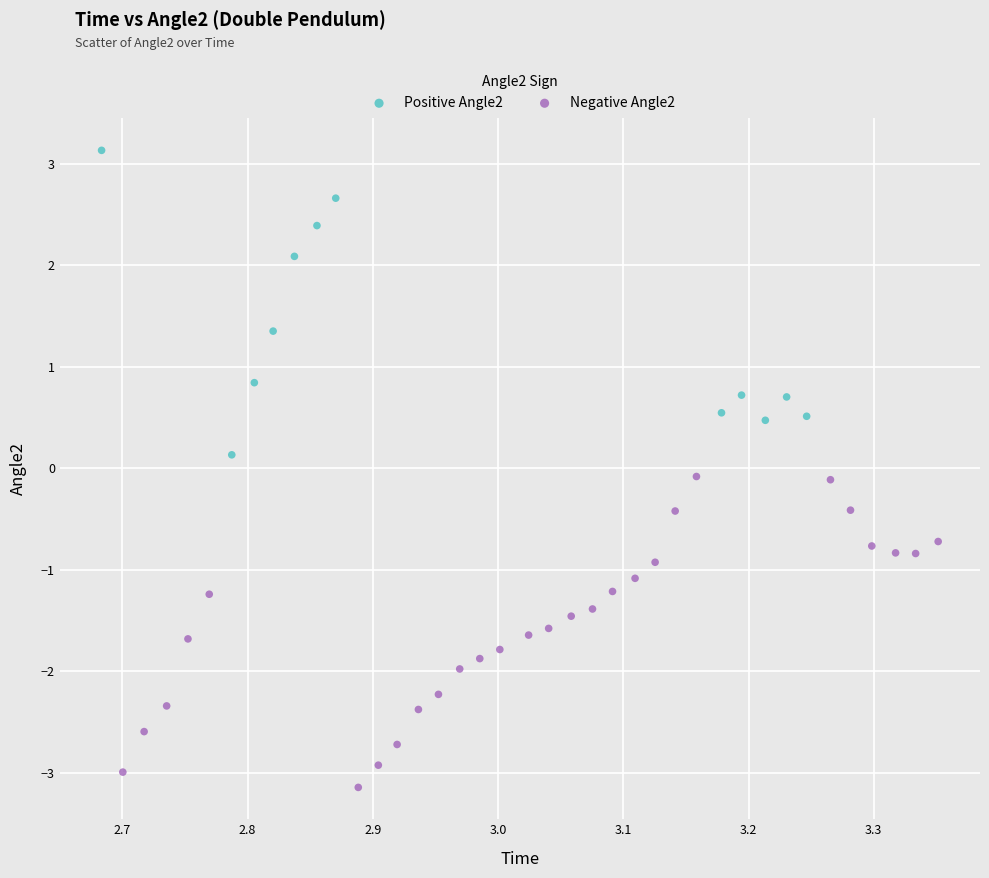

Which series contains the highest Y value?

Positive Angle2